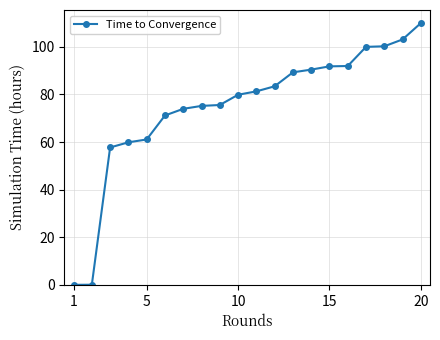

How many data points are less than 81?

10